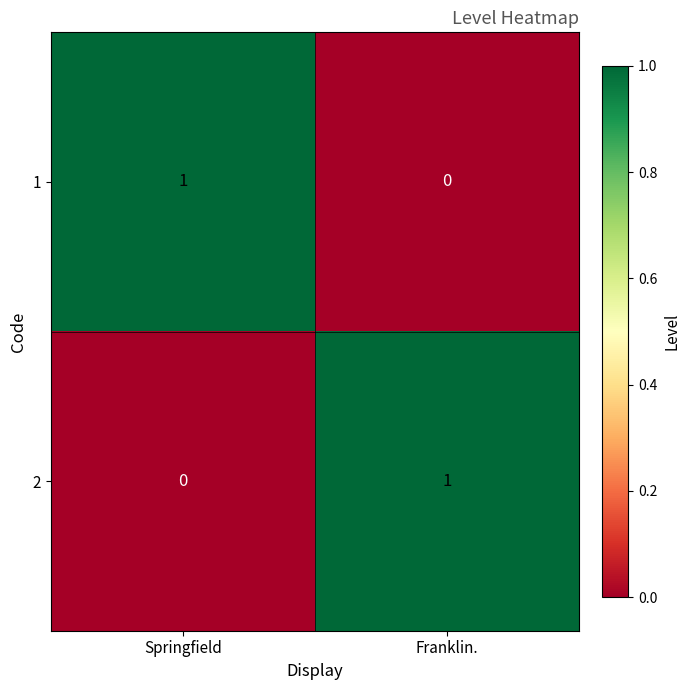

Rank the series at Springfield from lowest to highest value.

2, 1